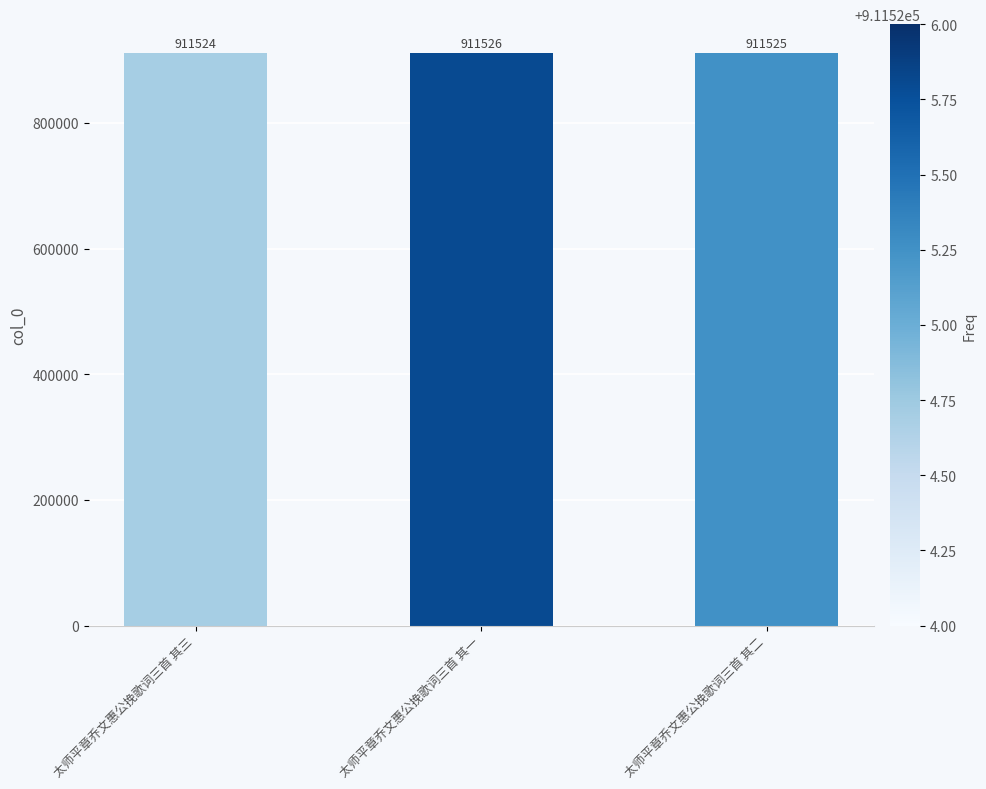

What is the change in value from 太师平章乔文惠公挽歌词三首 其三 to 太师平章乔文惠公挽歌词三首 其二?

+1